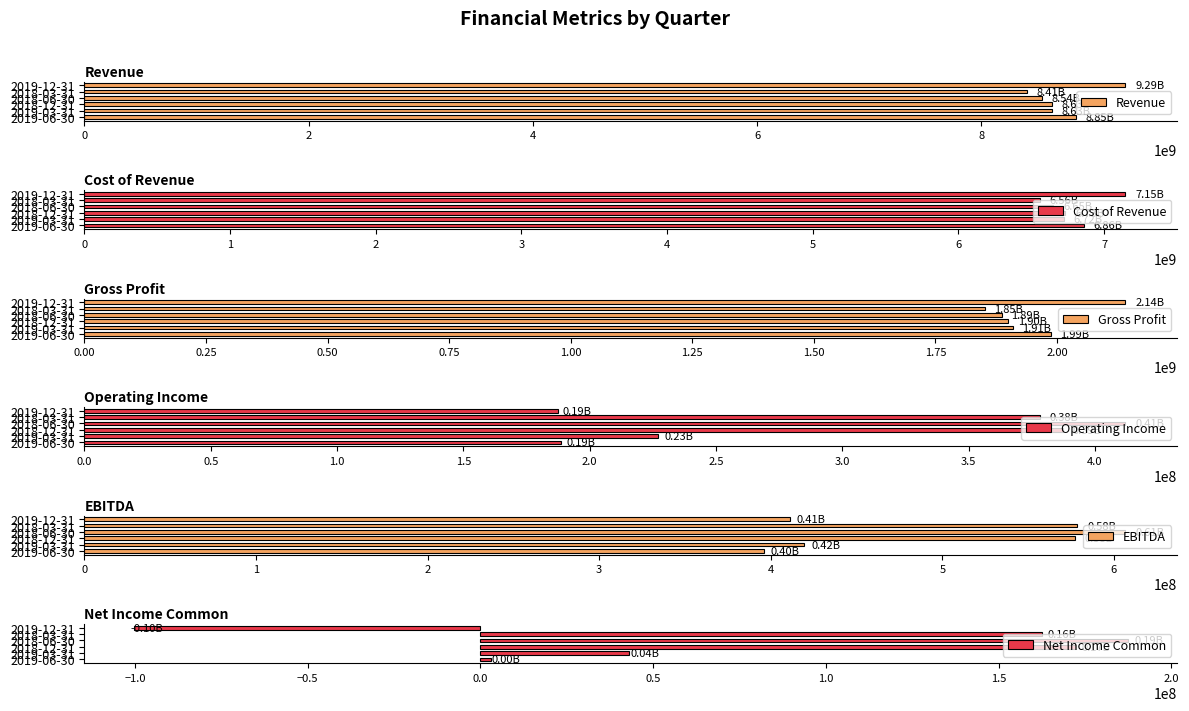

What is the difference between the maximum and minimum values in the Revenue series?

874000000